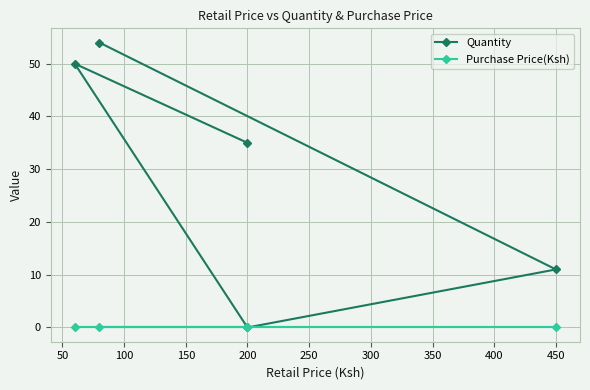

True or false: Purchase Price(Ksh) and Quantity intersect in this chart.

False